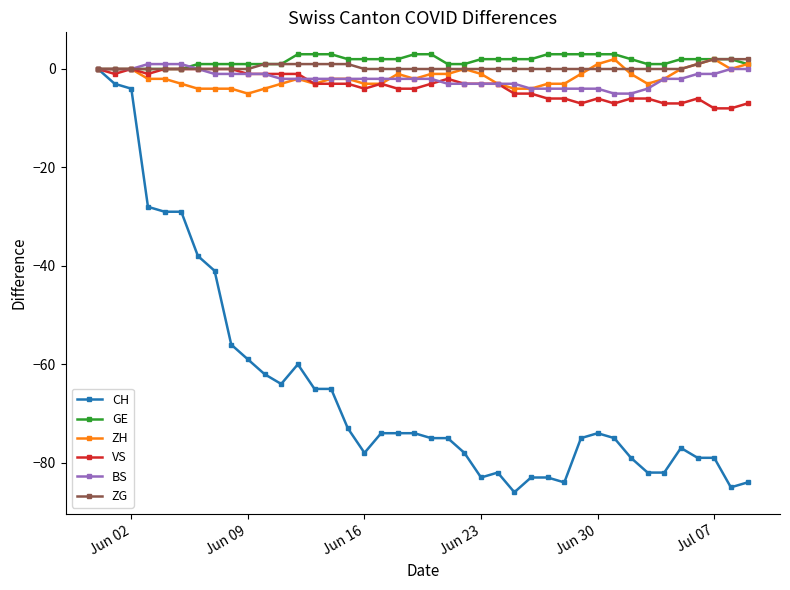

Does the chart display data point markers on the line(s)?

Yes